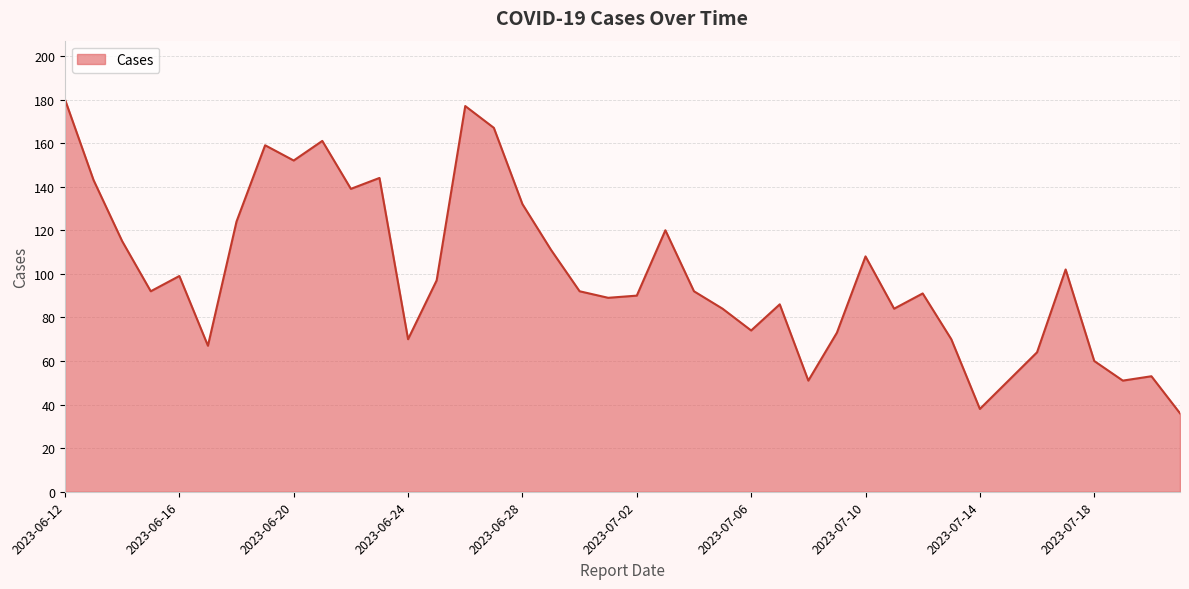

What is the difference between the maximum and minimum values?

144